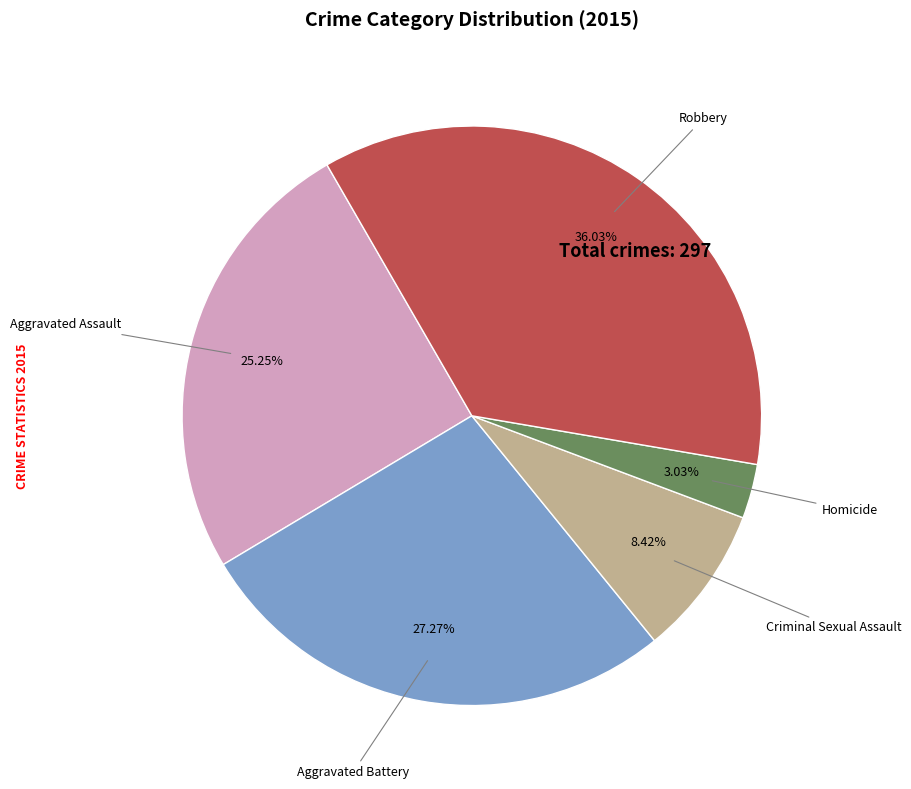

What is the smallest slice in the pie chart?

Homicide